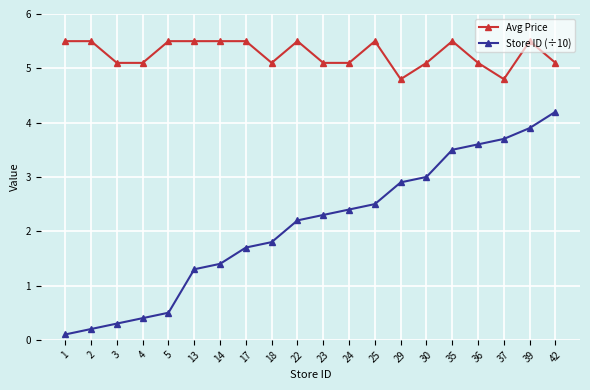

What is the average value of the Store ID (÷10) series?

2.1